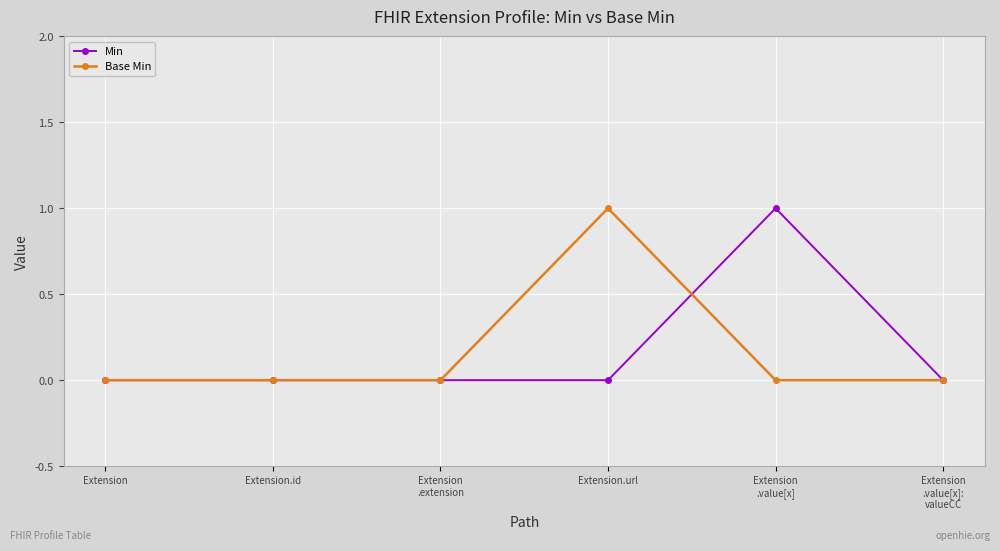

Reading right to left, extract all data points from this chart.

Min: Extension
.value[x]:
valueCC=0	Extension
.value[x]=1	Extension.url=0	Extension
.extension=0	Extension.id=0	Extension=0
Base Min: Extension
.value[x]:
valueCC=0	Extension
.value[x]=0	Extension.url=1	Extension
.extension=0	Extension.id=0	Extension=0